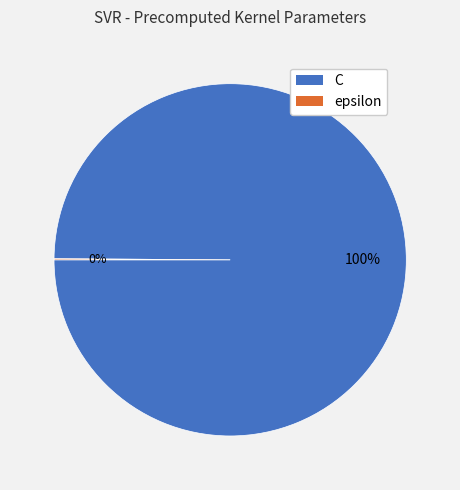

To the nearest percent, what is the difference between the largest and smallest slice percentages?

100%